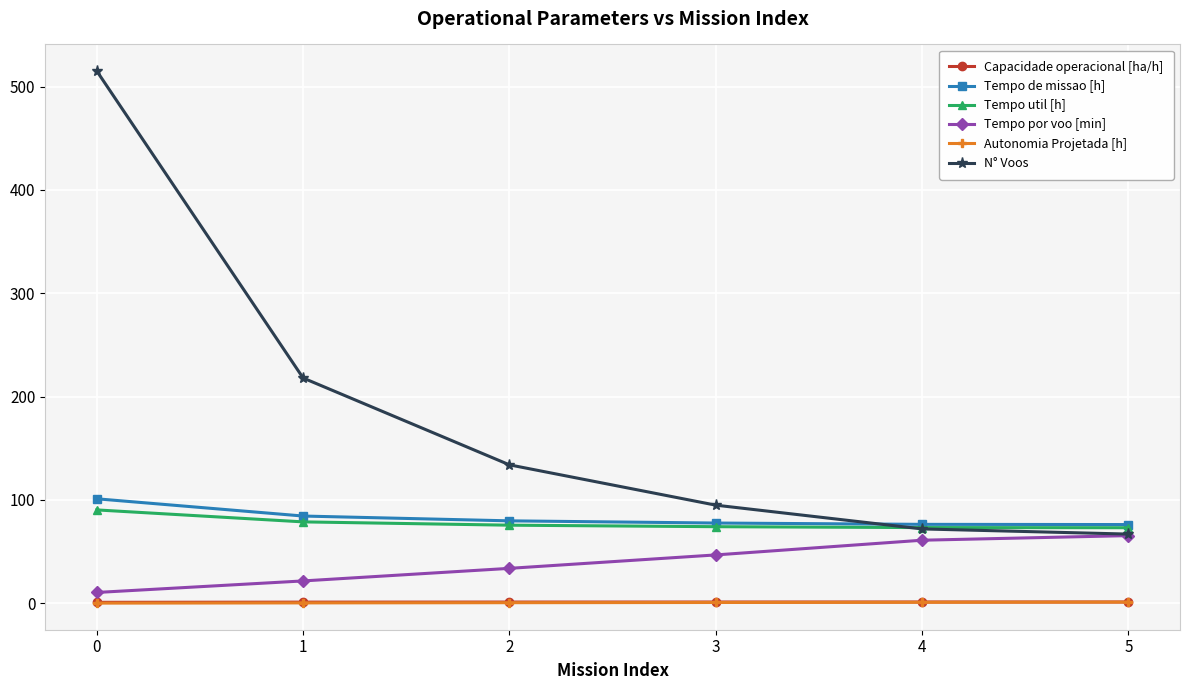

True or false: Tempo por voo [min] has more than 2 interior local peaks.

False